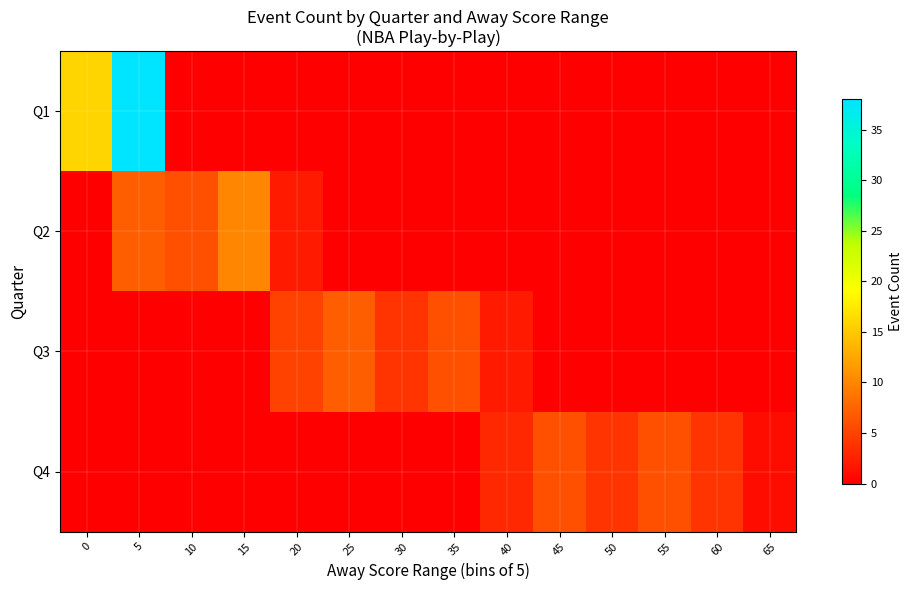

At which category is the sum across all series the highest?

5